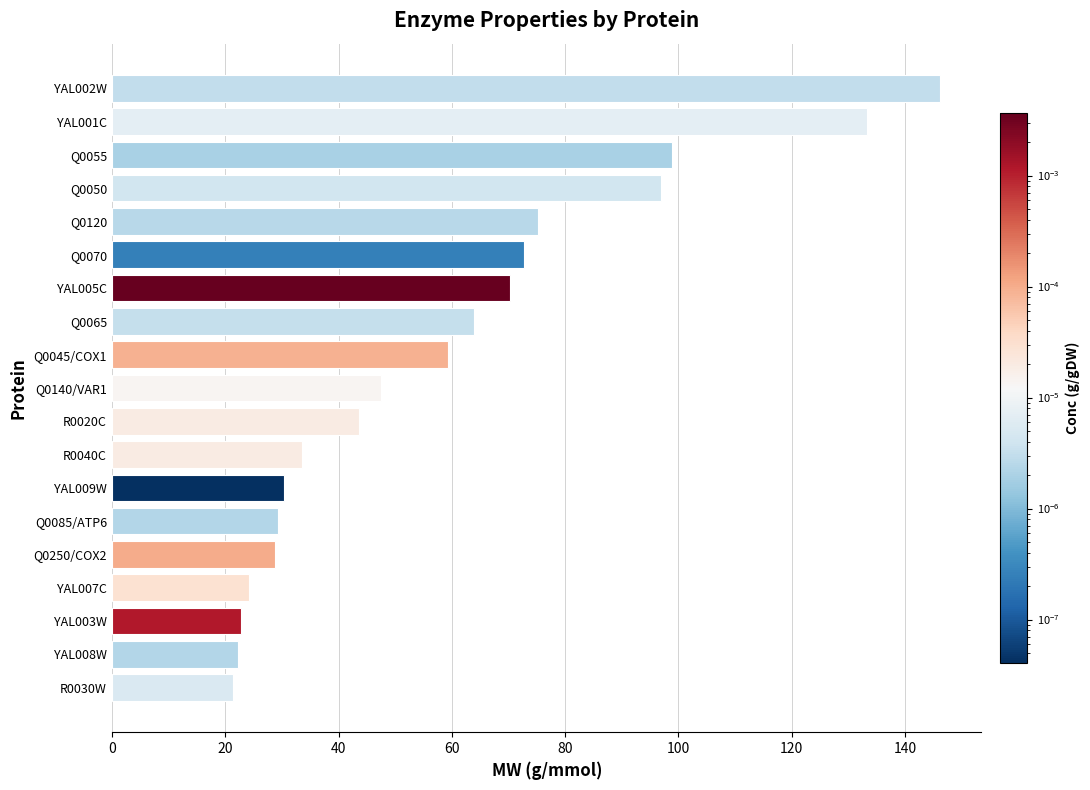

At which category does the chart reach its peak across all series?

YAL002W